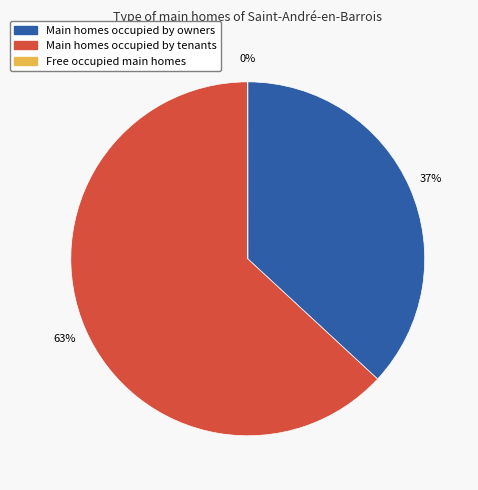

What is the ratio of the value at Main homes occupied by owners to the value at Main homes occupied by tenants?

0.6